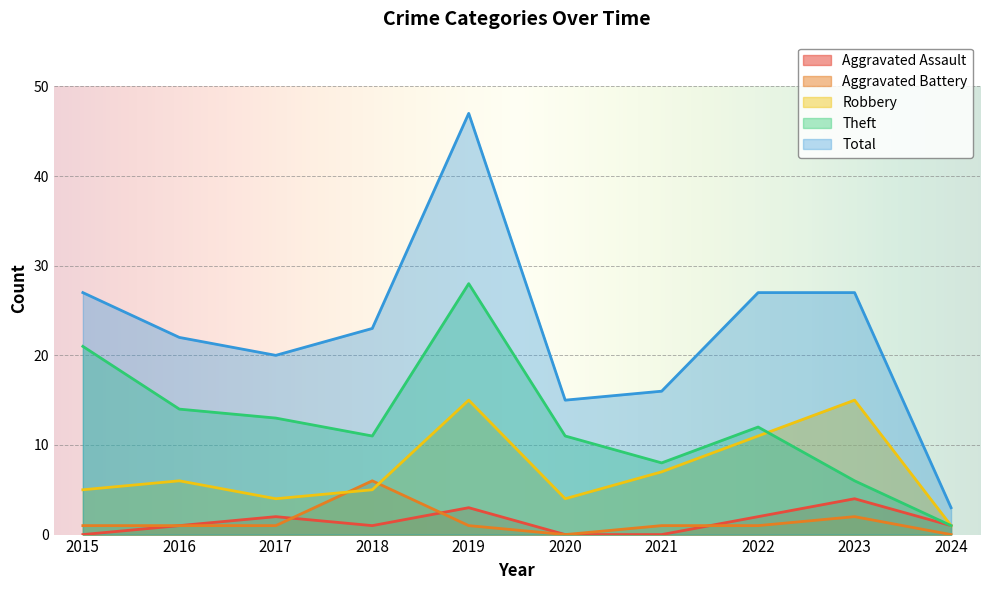

True or false: Theft has more than 0 points higher than both neighbors.

True